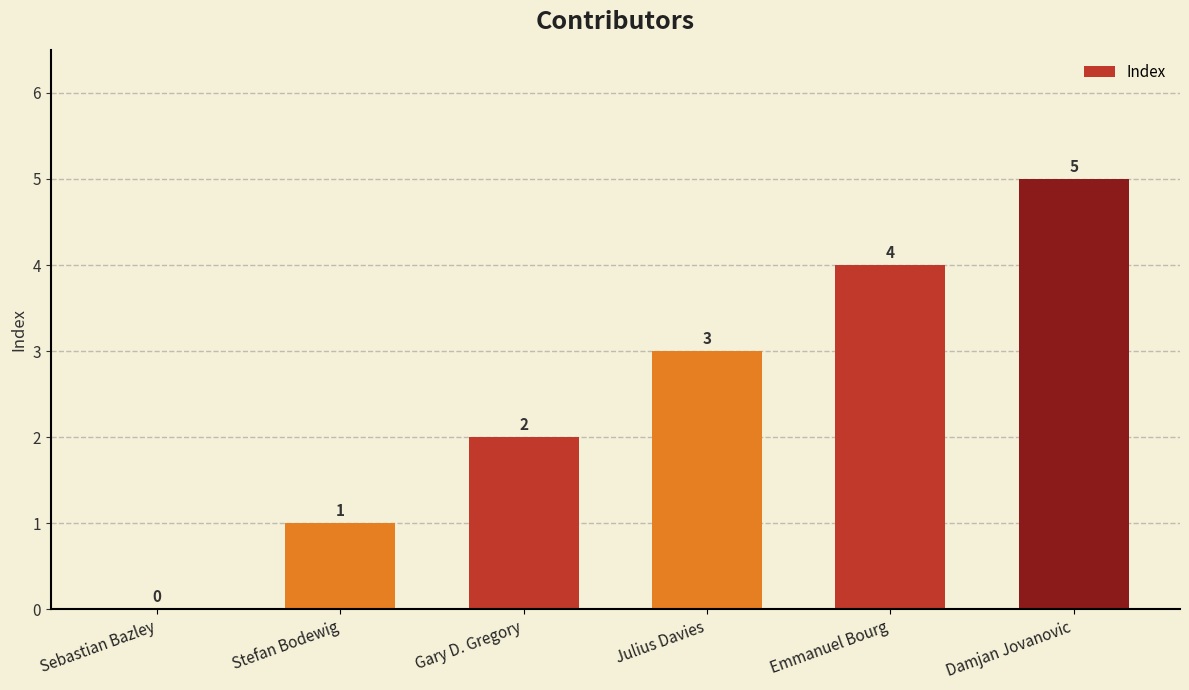

Approximately how many times larger is the value at Gary D. Gregory compared to Emmanuel Bourg?

0.5